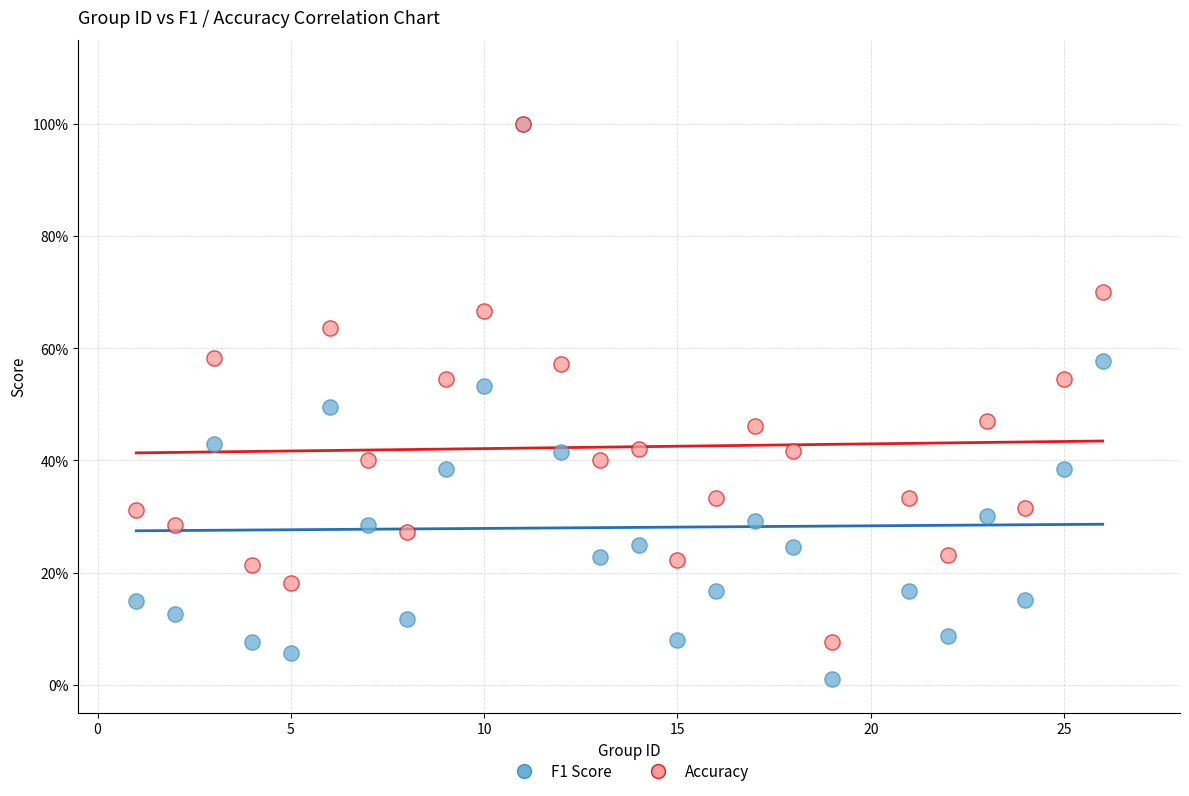

What are all the series names shown in the legend?

F1 Score, Accuracy